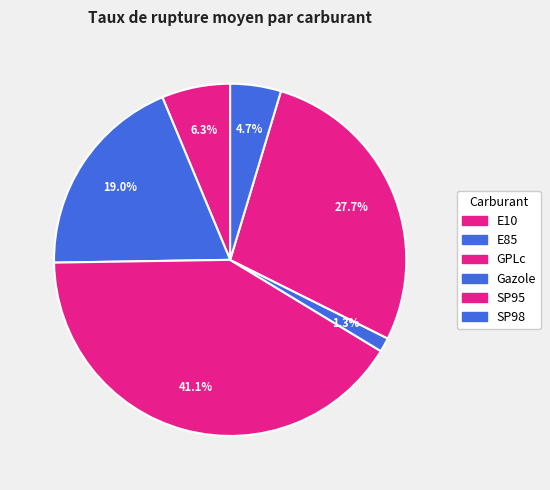

What is the largest slice in the pie chart?

GPLc